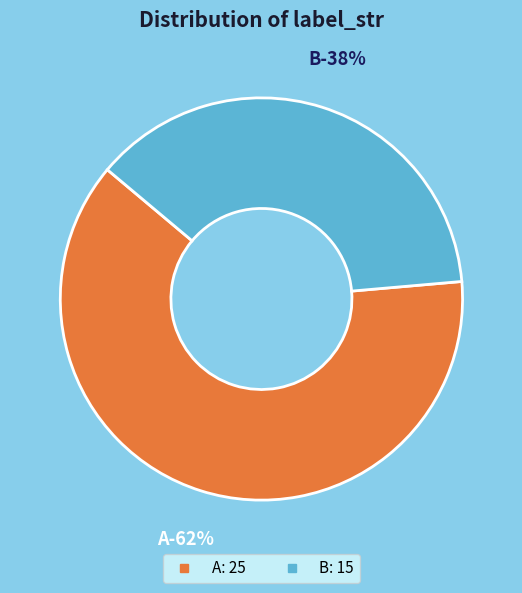

To the nearest percent, what is the average slice percentage?

50%